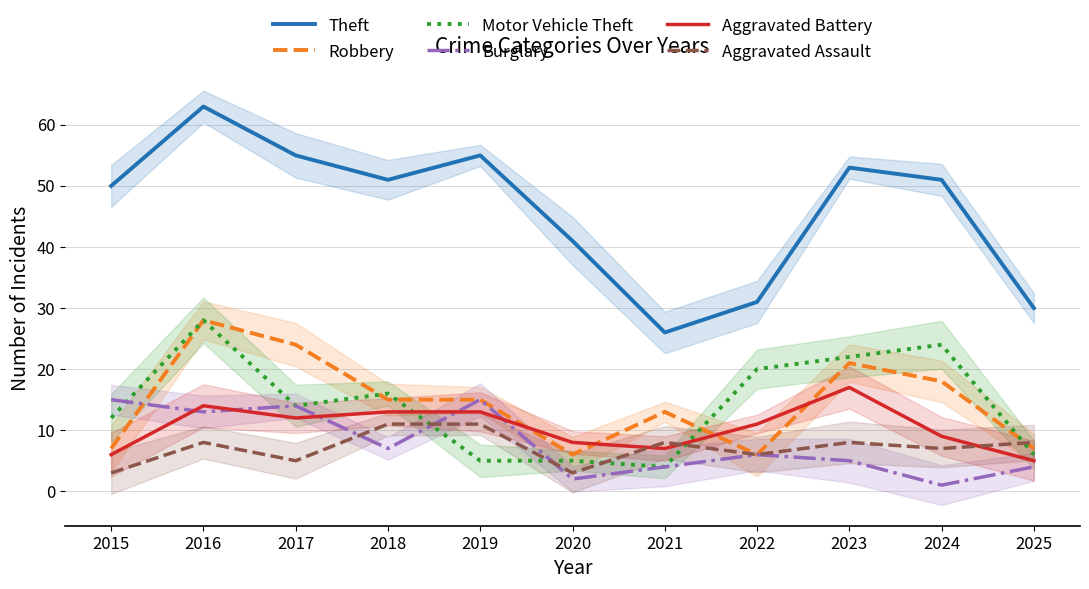

What is the average value of the Aggravated Battery series?

10